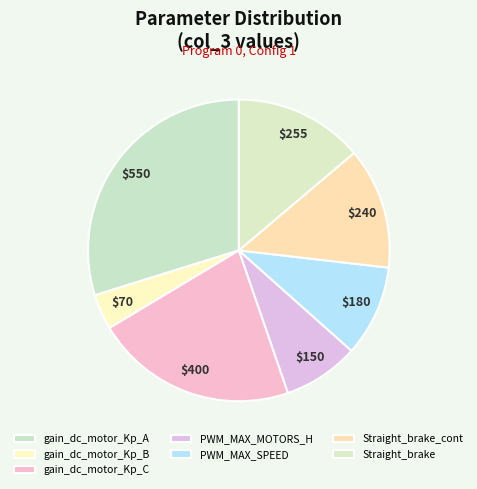

Count the number of slices in the pie.

7